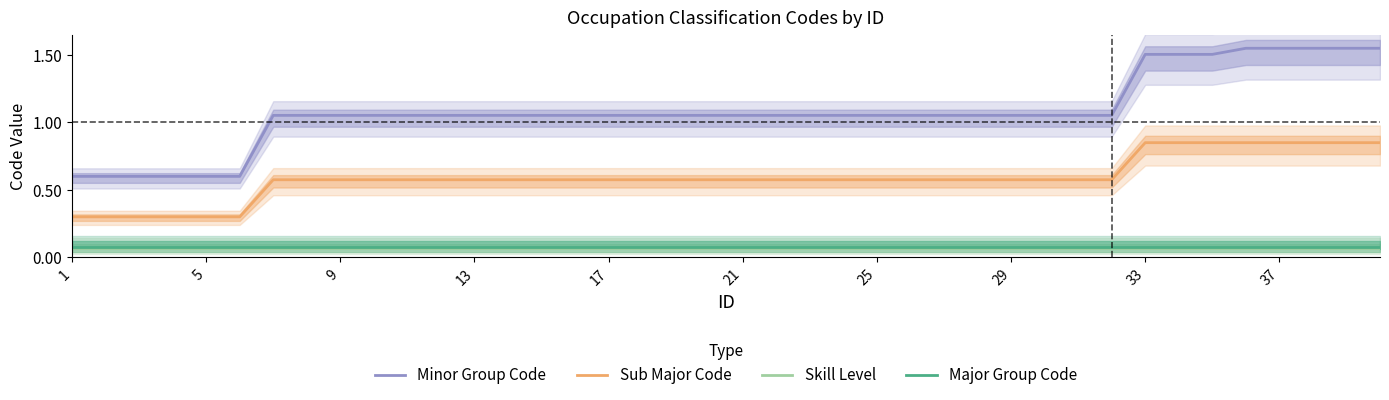

True or false: Skill Level and Minor Group Code cross at least once.

False